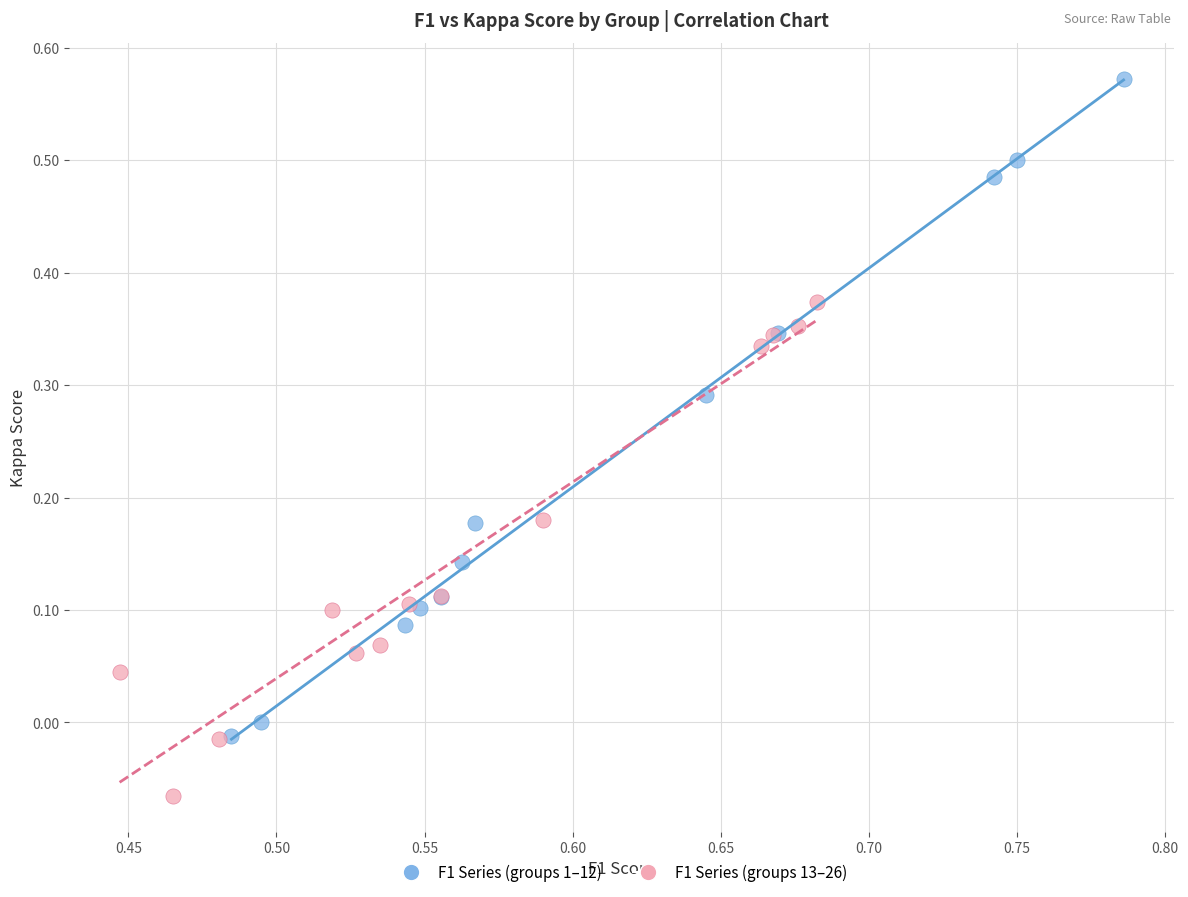

Which series has the largest Y range (max minus min)?

F1 Series (groups 1–12)